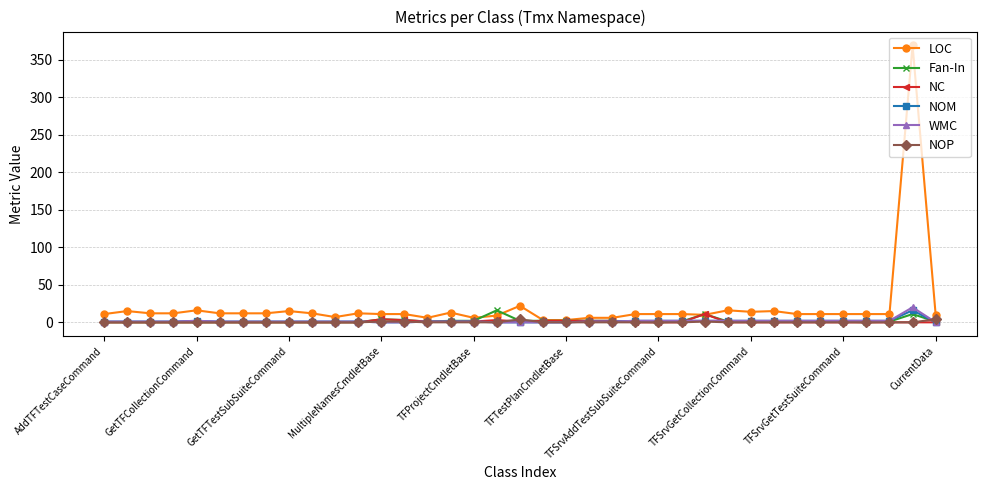

What is the value of the NC point at the 27th from the left?

11